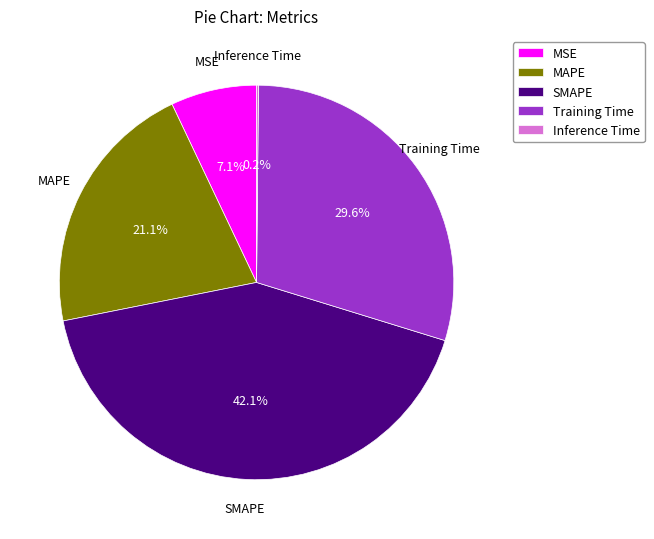

The MAPE slice represents 21% of the pie. True or false?

True